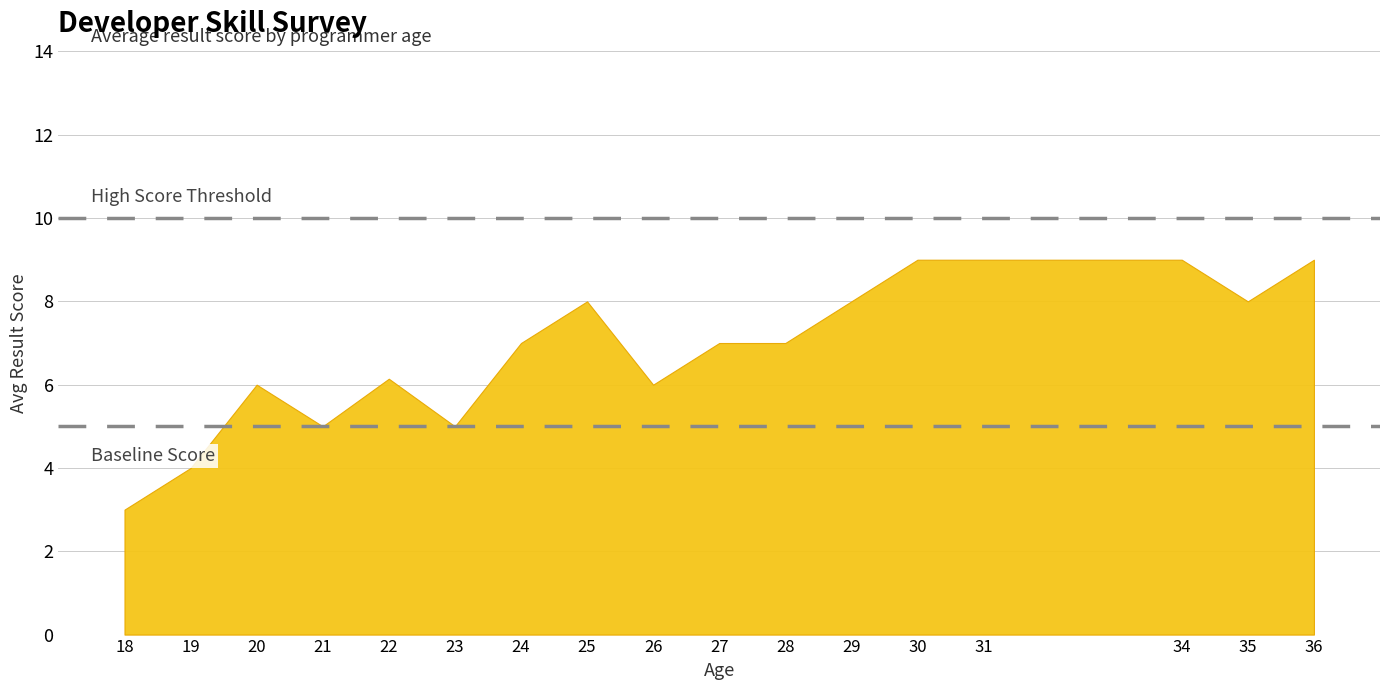

What is the maximum value shown in the chart?

9.0